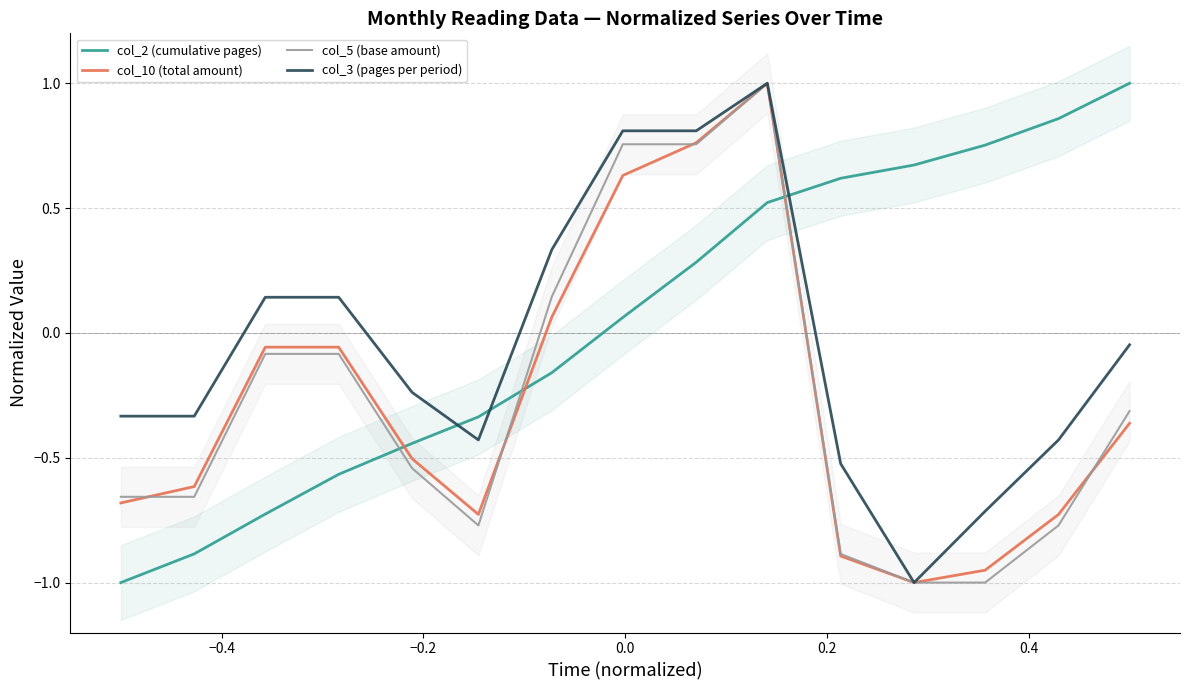

What is the maximum value for col_5 (base amount)?

1.0